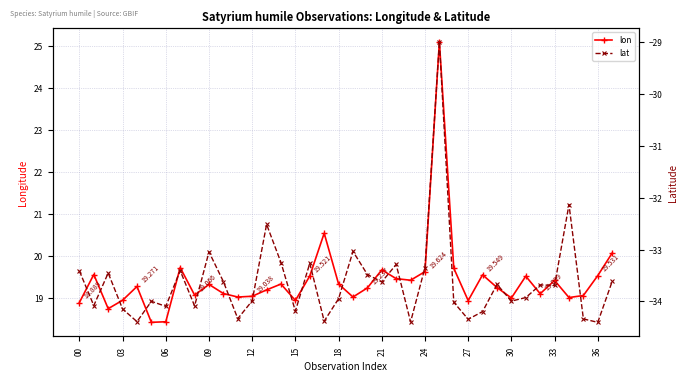

In lon, how many points are higher than both neighbors (excluding endpoints)?

11